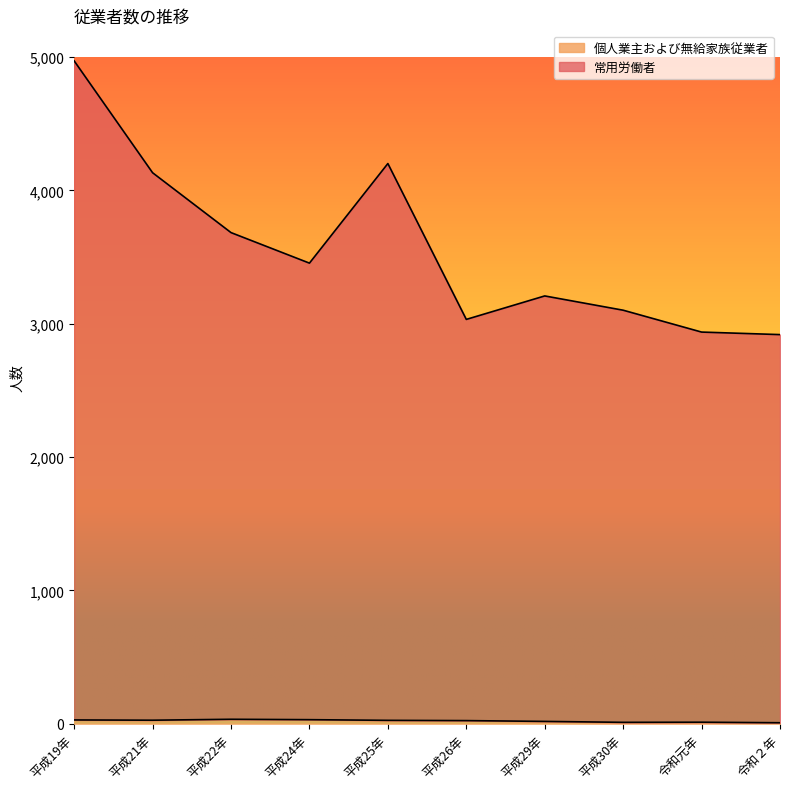

What is the spread (max minus min) of values at 平成21年?

4106